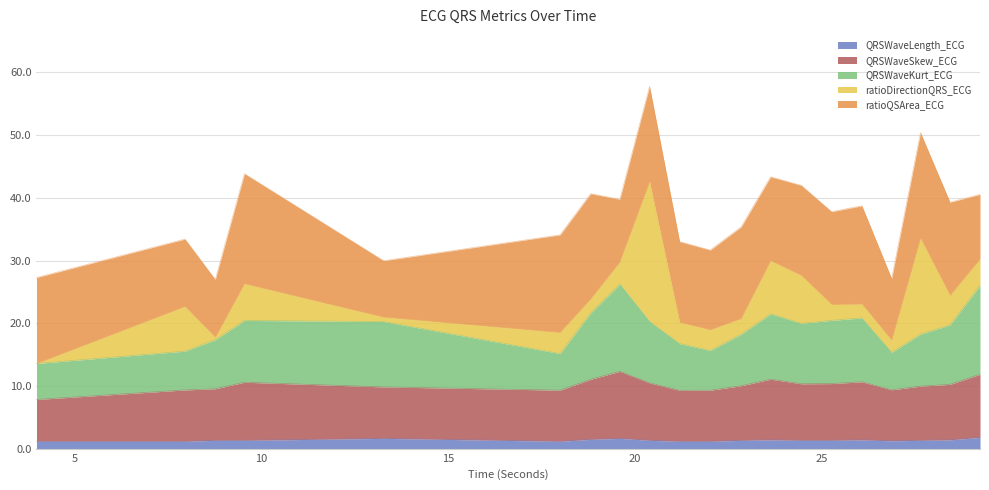

In QRSWaveSkew_ECG, how many points are lower than both neighbors (excluding endpoints)?

4